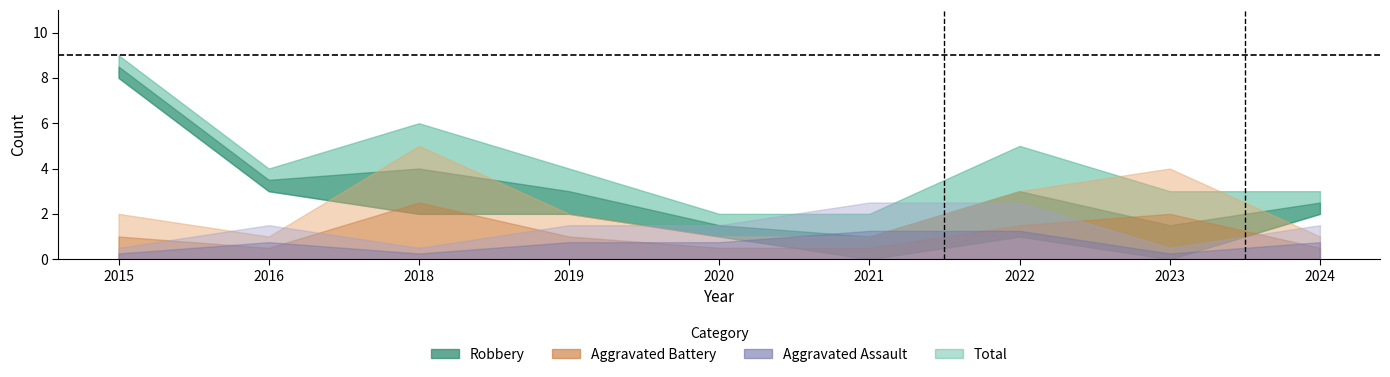

Does the chart have visible grid lines?

No